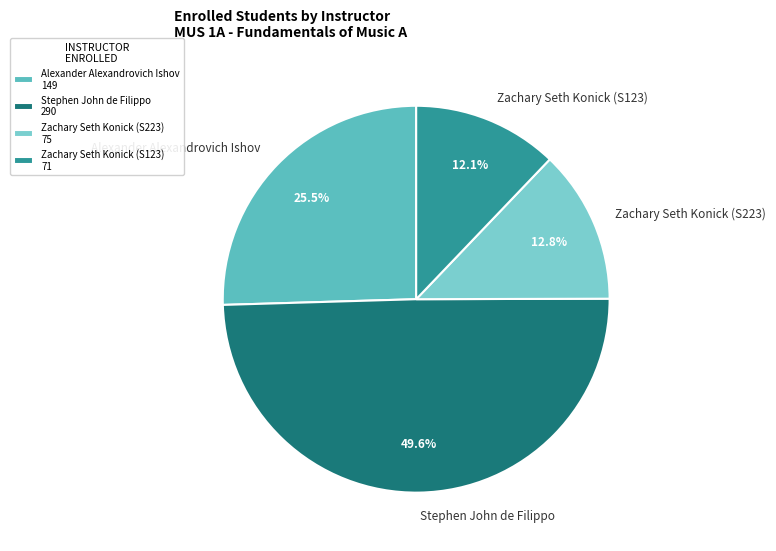

What percentage do Zachary Seth Konick (S123) and Alexander Alexandrovich Ishov together represent?

37.6%